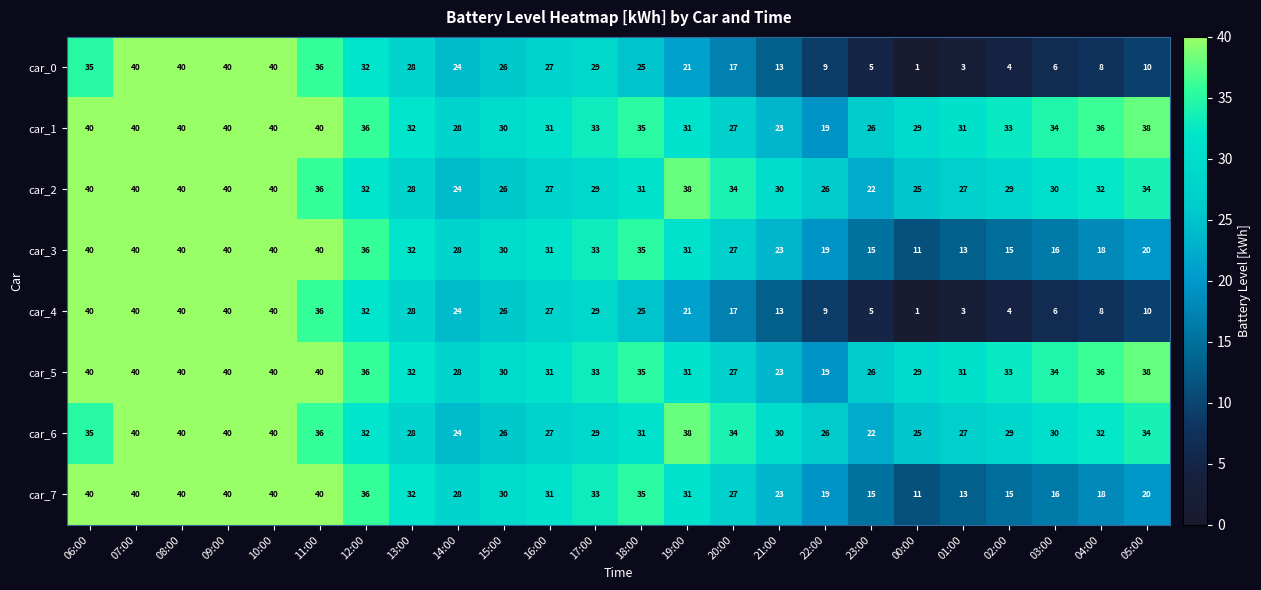

What is the difference between the maximum and minimum values in the car_1 series?

21